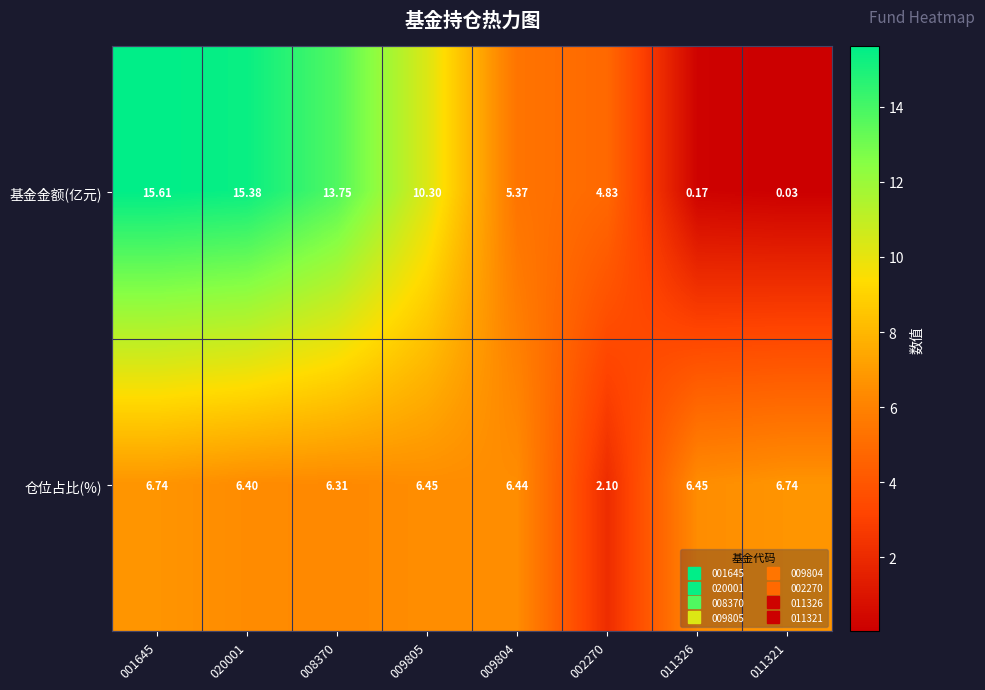

Between 020001 and 011321, which series saw the biggest shift?

基金金额(亿元)